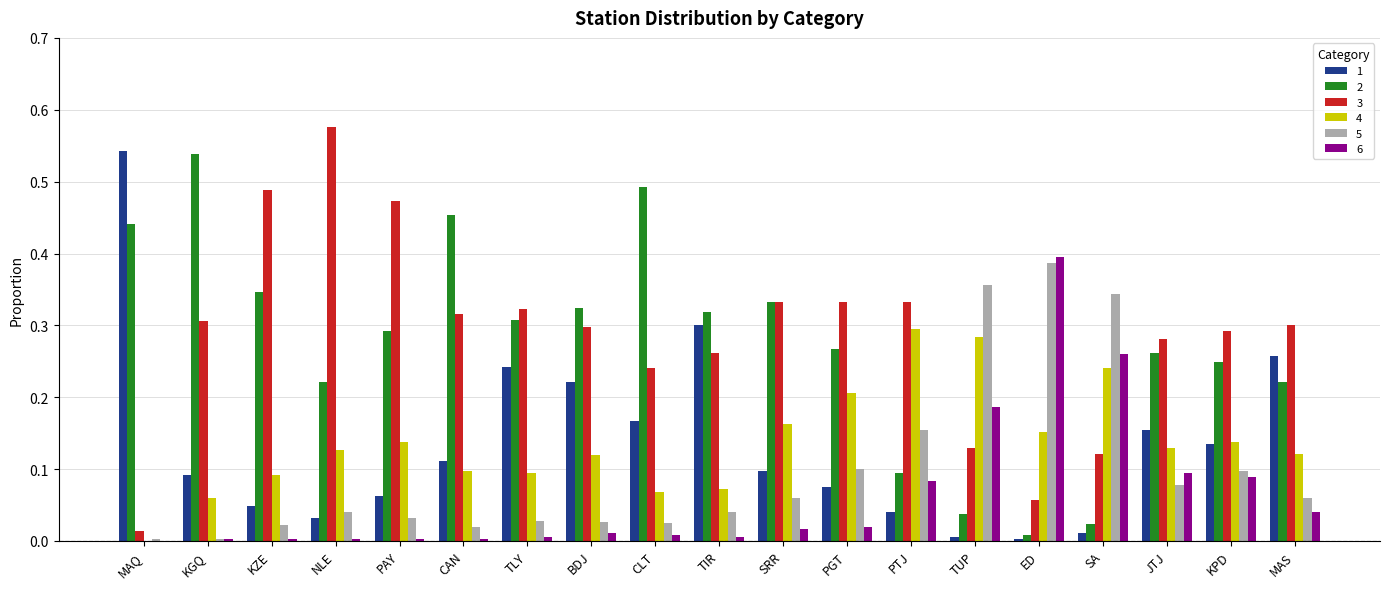

Which series has the largest total across all categories?

3